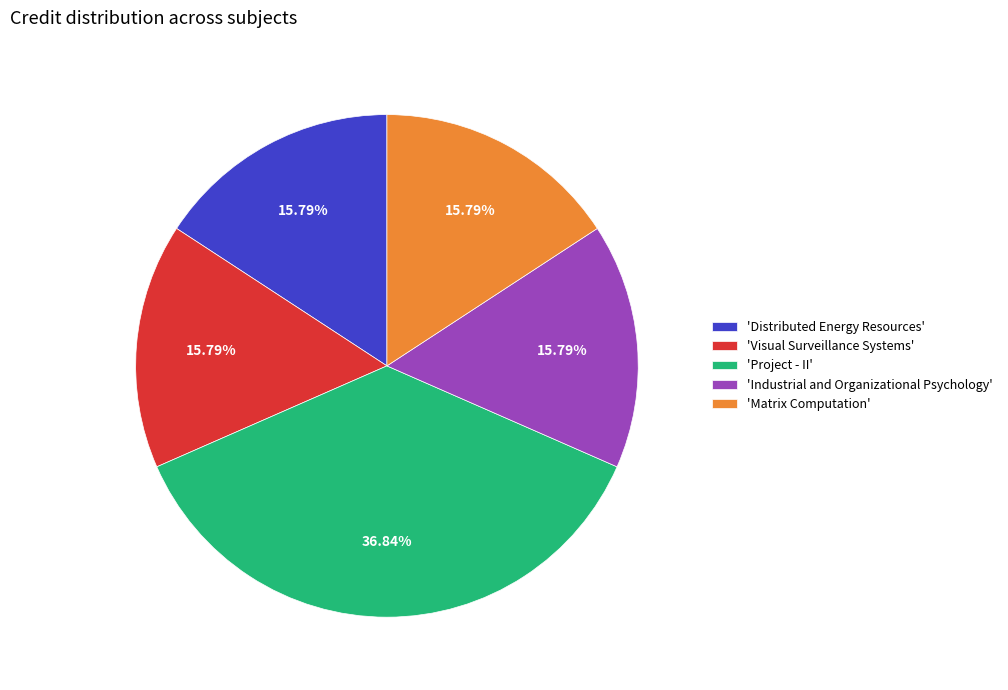

Does 'Distributed Energy Resources' account for over 50% of the chart?

No